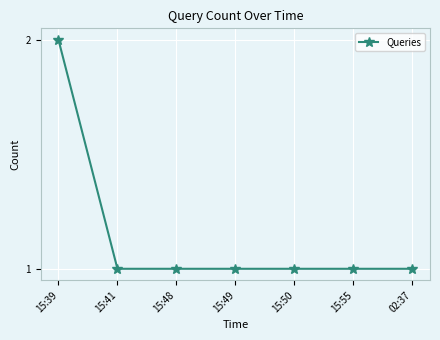

What is the approximate value at 15:48?

1